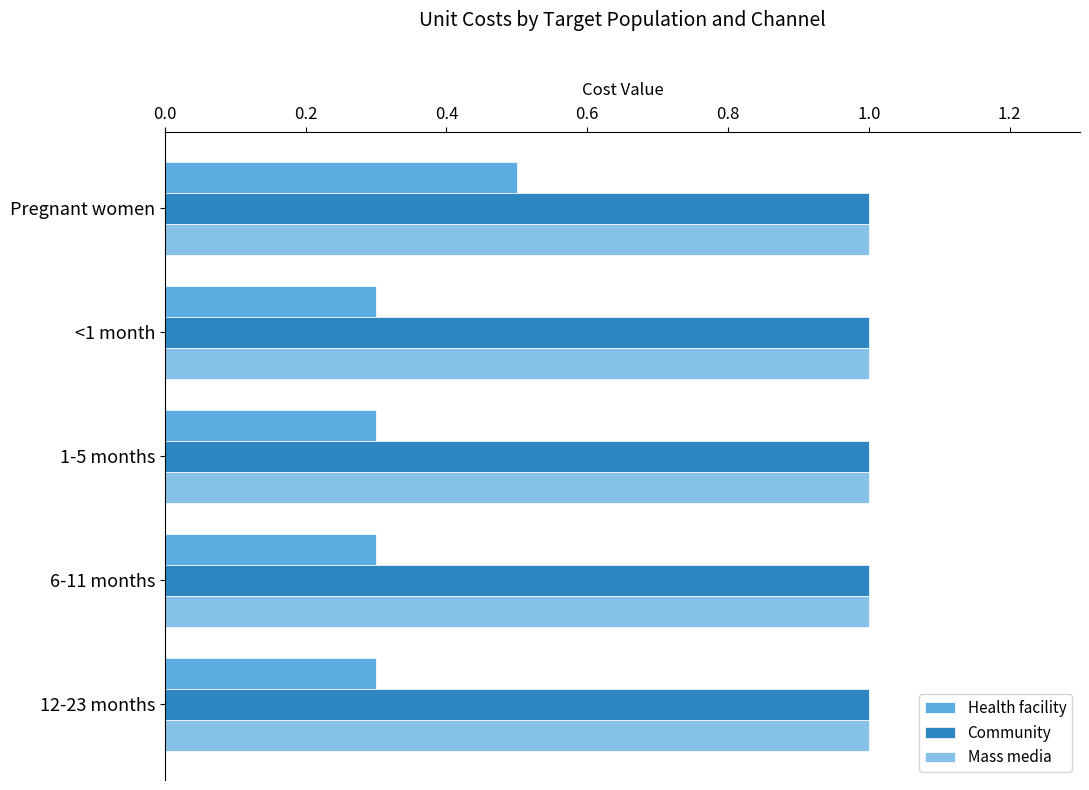

True or false: Community has a value of 0.7 at 1-5 months.

False